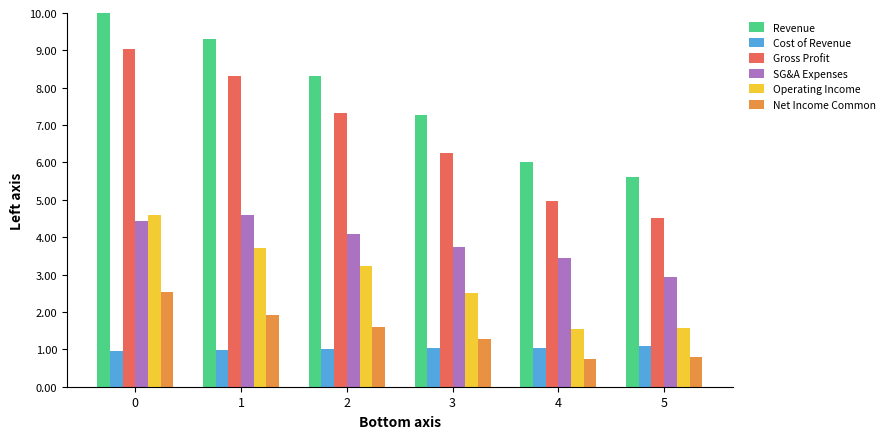

Count the number of categories in the chart.

6